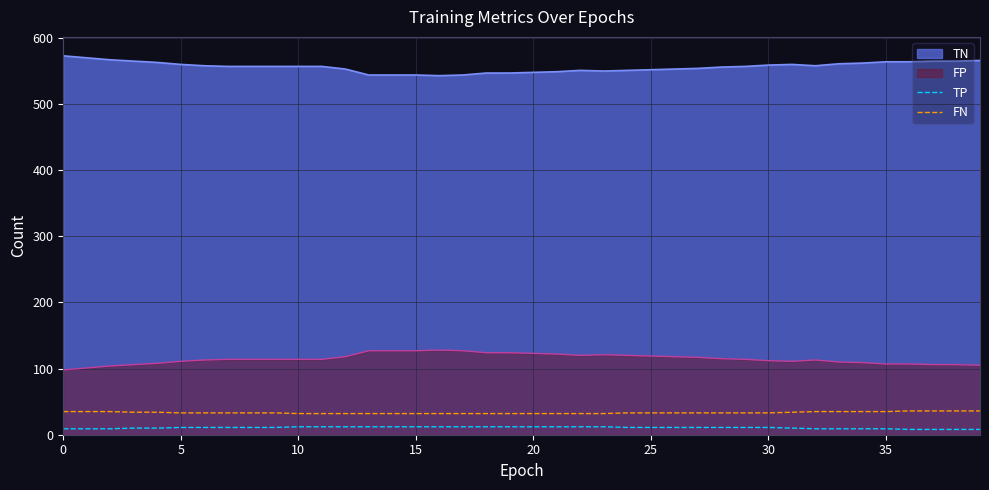

Is it true that TP equals 21 at 10?

False